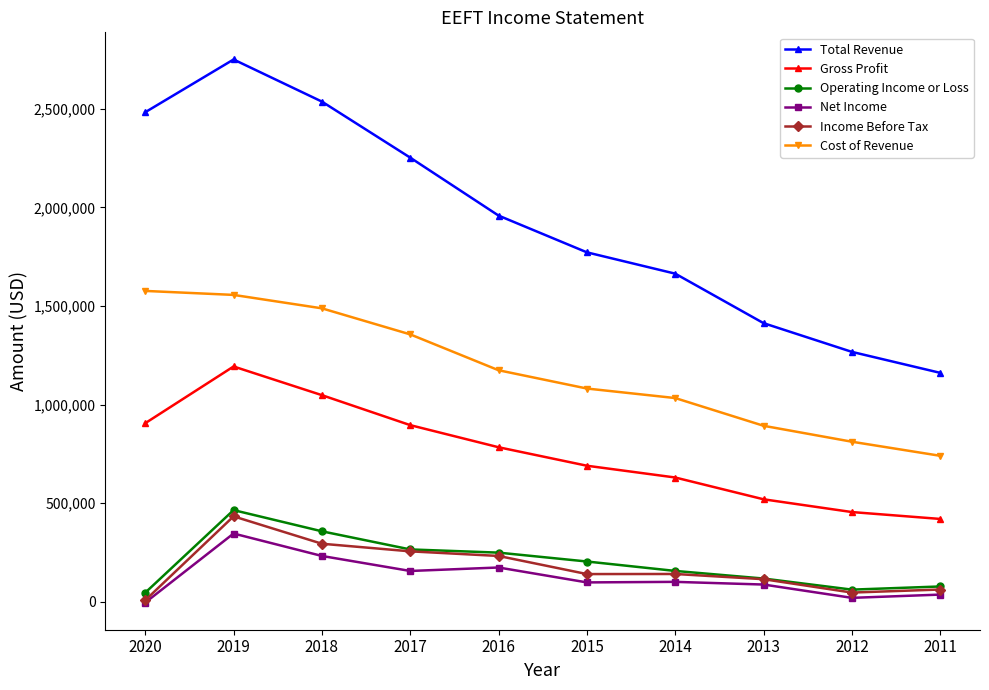

Is it true that Income Before Tax equals 148885 at 2018?

False